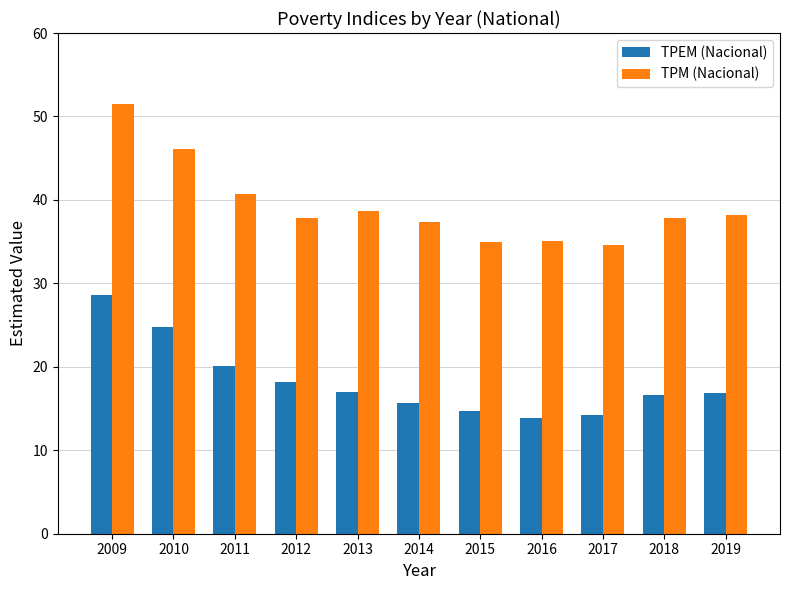

What is the difference between the highest and lowest values at 2011?

20.7